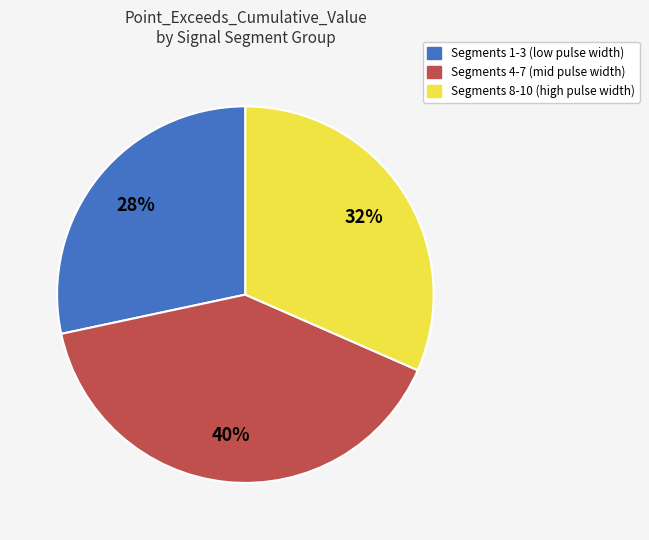

To the nearest percent, what is the difference between the largest and smallest slice percentages?

12%